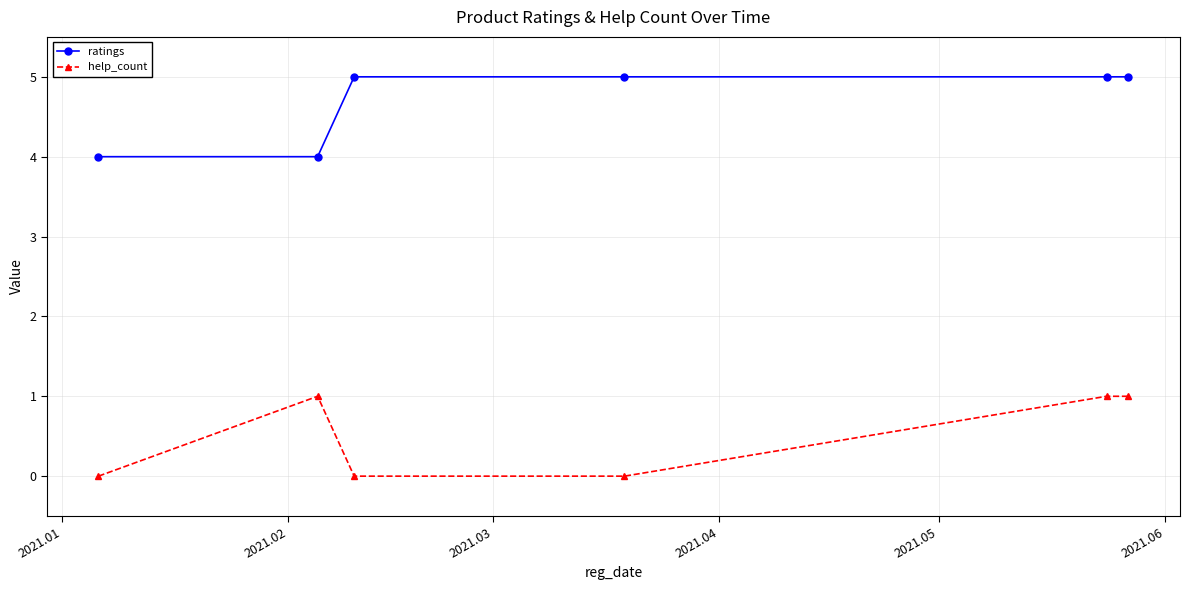

What is the sum of all ratings values?

28